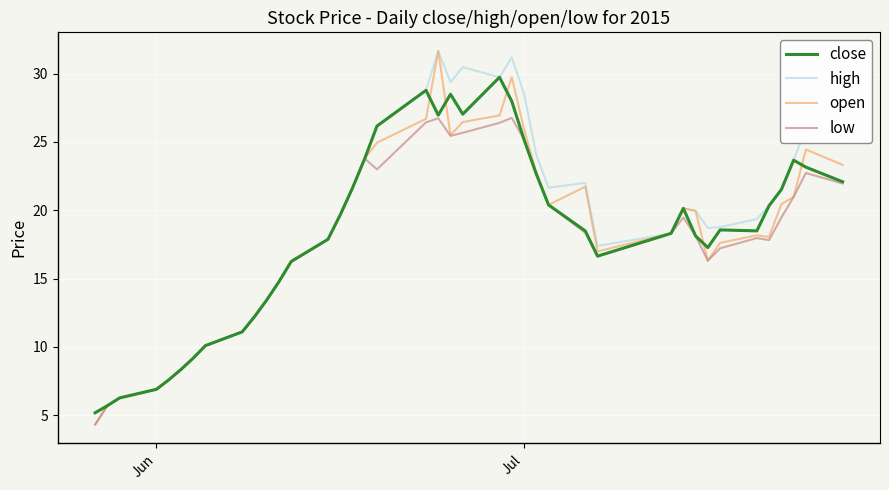

Which series has the widest spread of values?

open